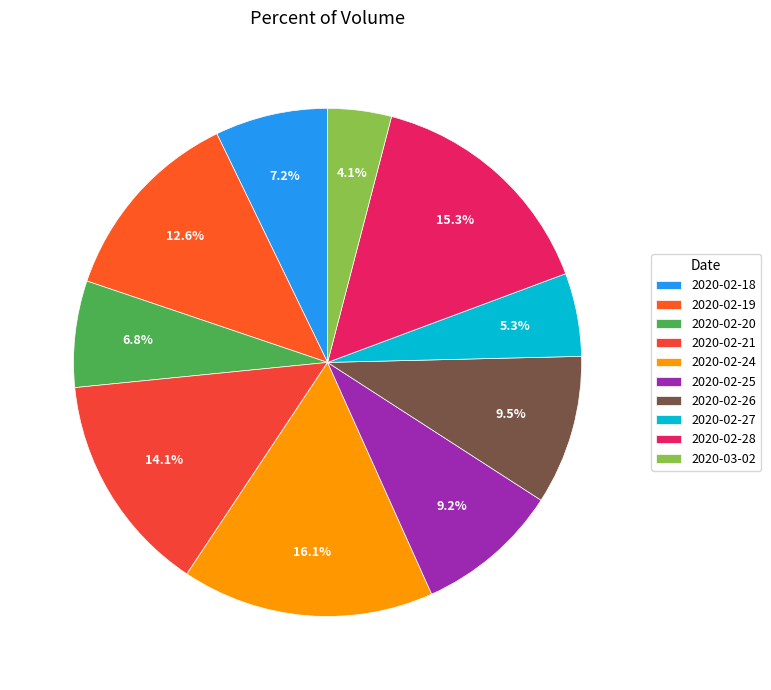

How much of the chart is everything except 2020-03-02?

95.9%